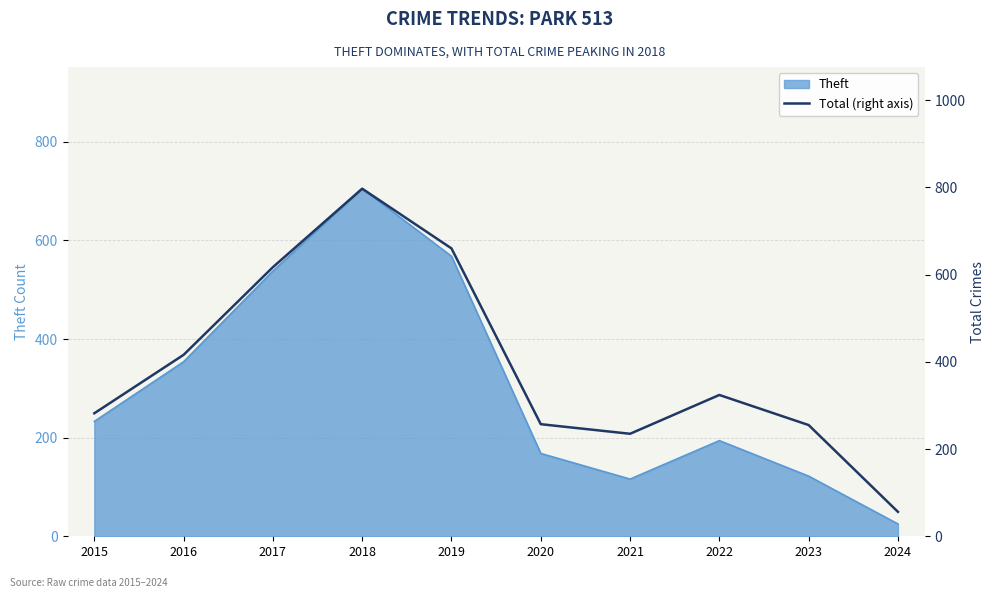

At which label does Theft reach its minimum?

2024